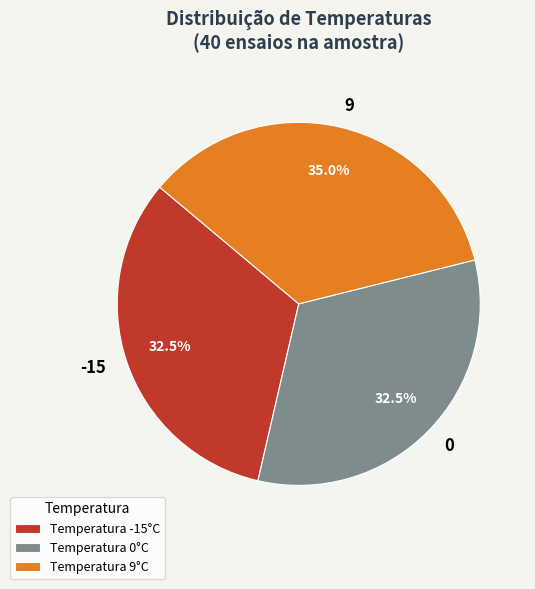

How much of the chart is everything except 9?

65.0%